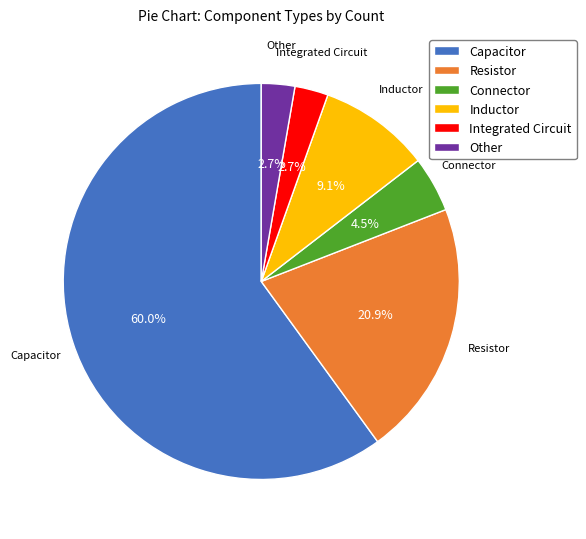

Between Inductor and Capacitor, which is larger?

Capacitor